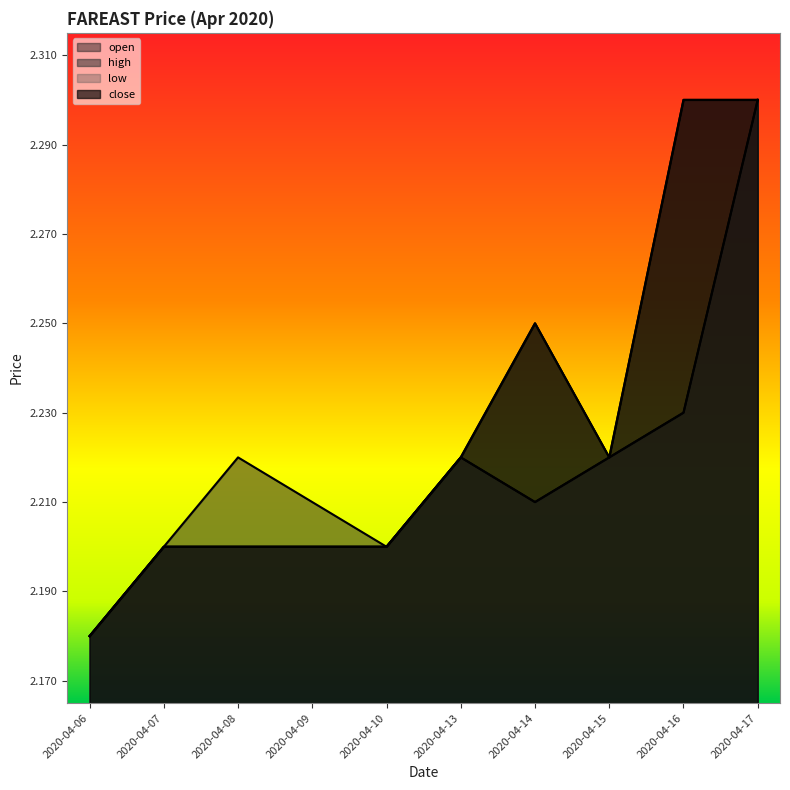

How many distinct data groups are displayed?

4